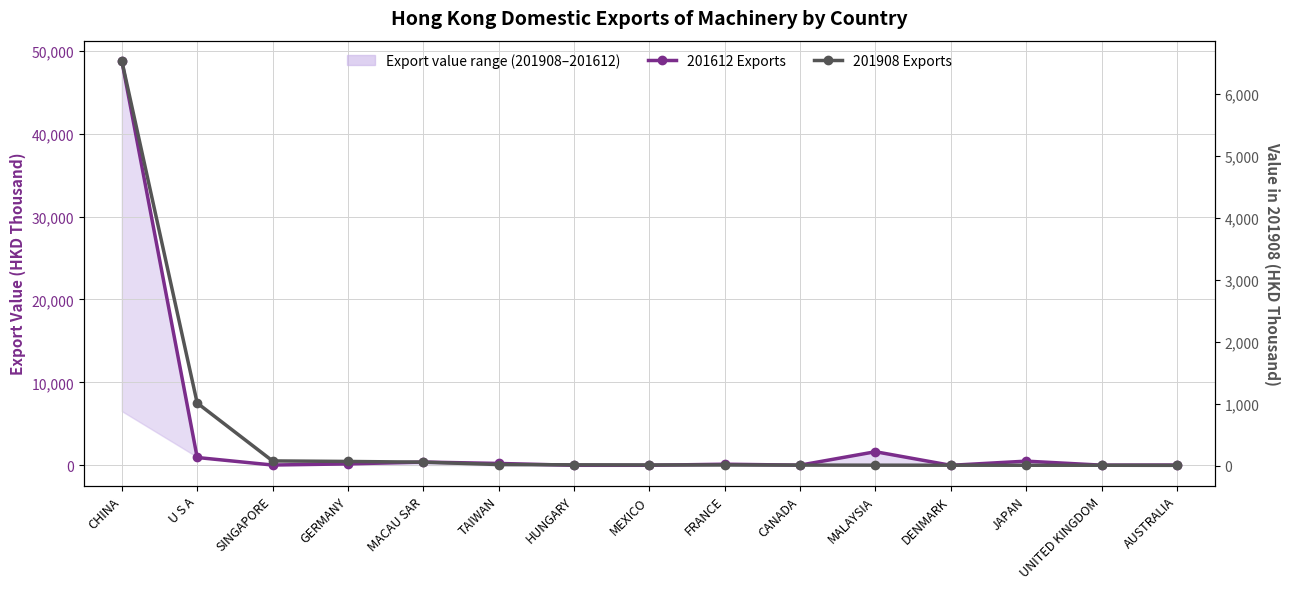

What is the difference between the maximum and minimum values in the 201612 Exports series?

48758.9